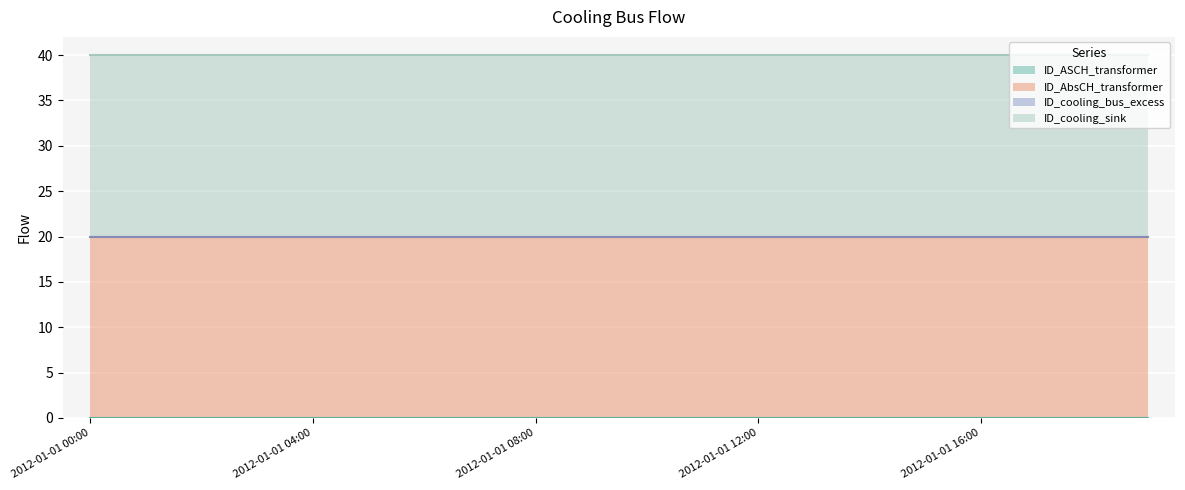

How many lines are shown in the chart?

4